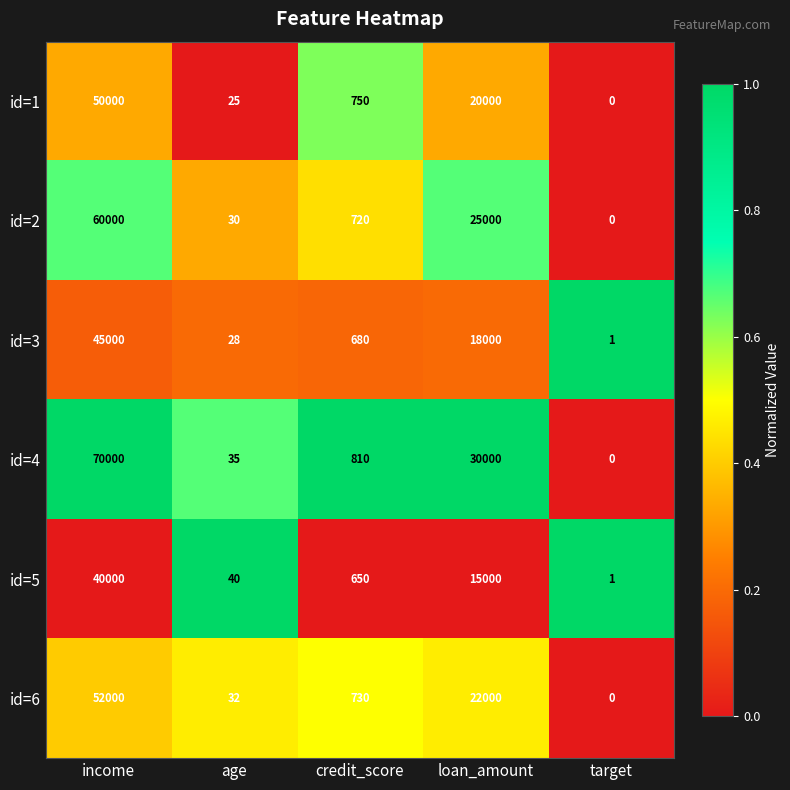

At which category is the sum across all series the highest?

income